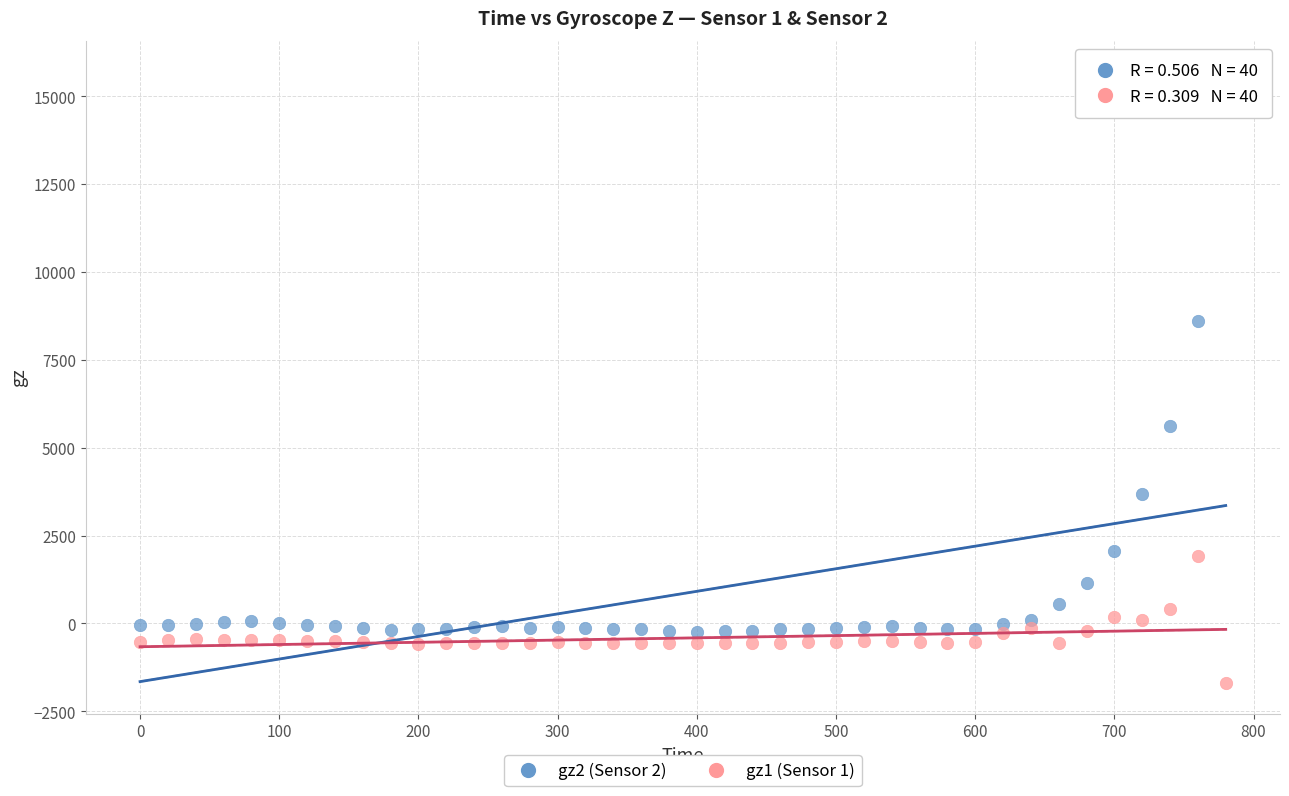

Across all data points, what is the range of Y values (max minus min)?

17403